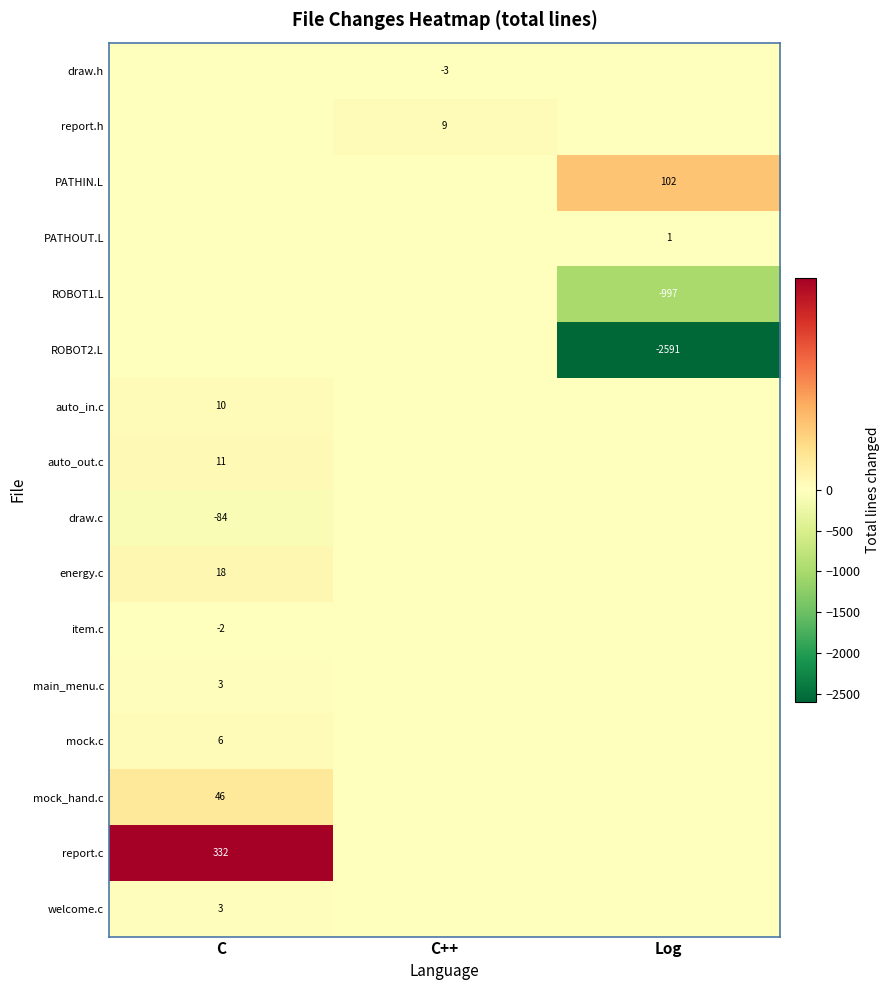

Is it true that draw.c equals -43 at C?

False